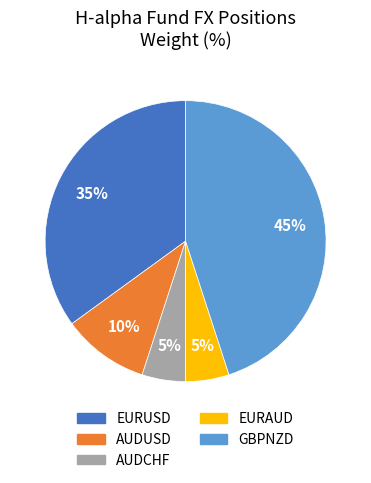

Which has a higher value, AUDUSD or GBPNZD?

GBPNZD